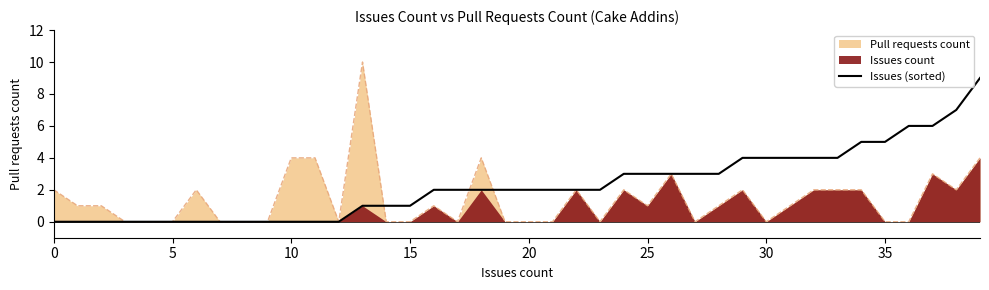

The chart shows a value of 8 at 34. True or false?

False